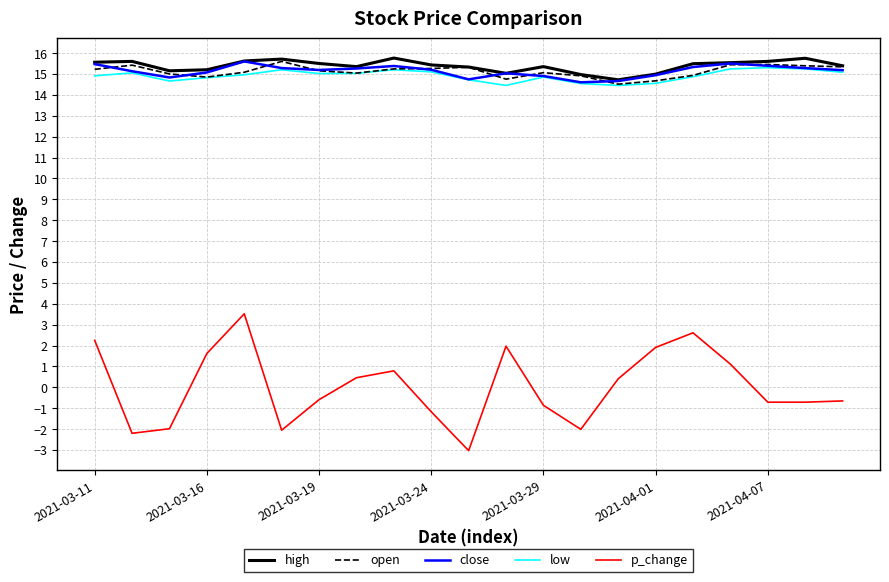

What is the minimum value for high?

14.7